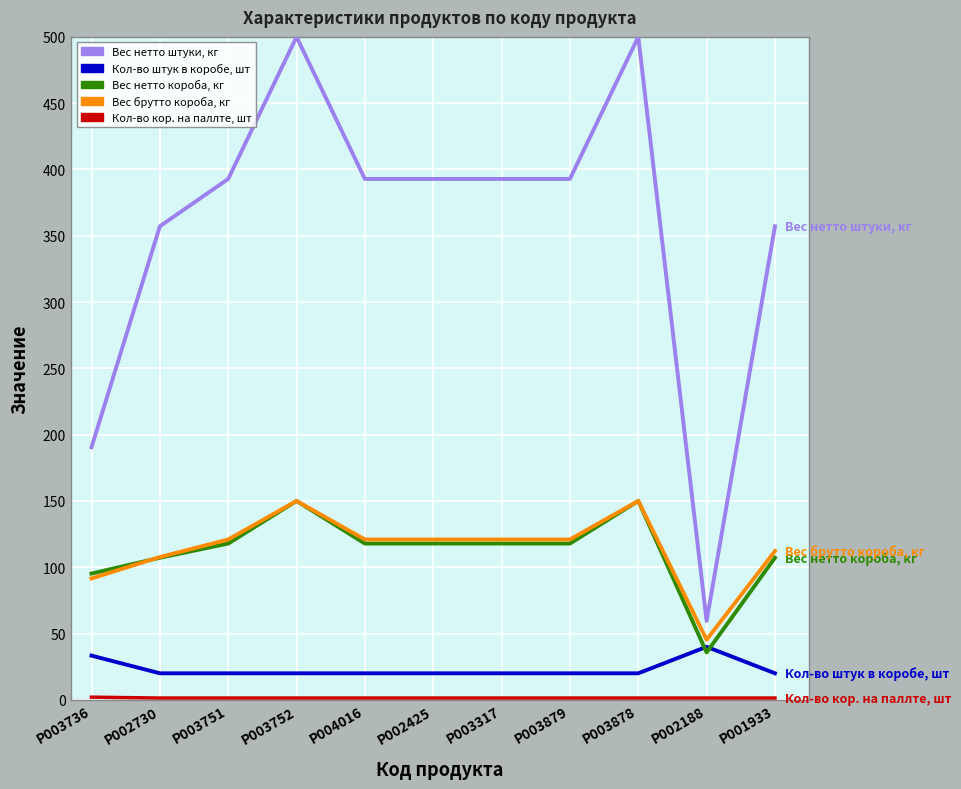

What is the minimum value for Вес нетто короба, кг?

35.7